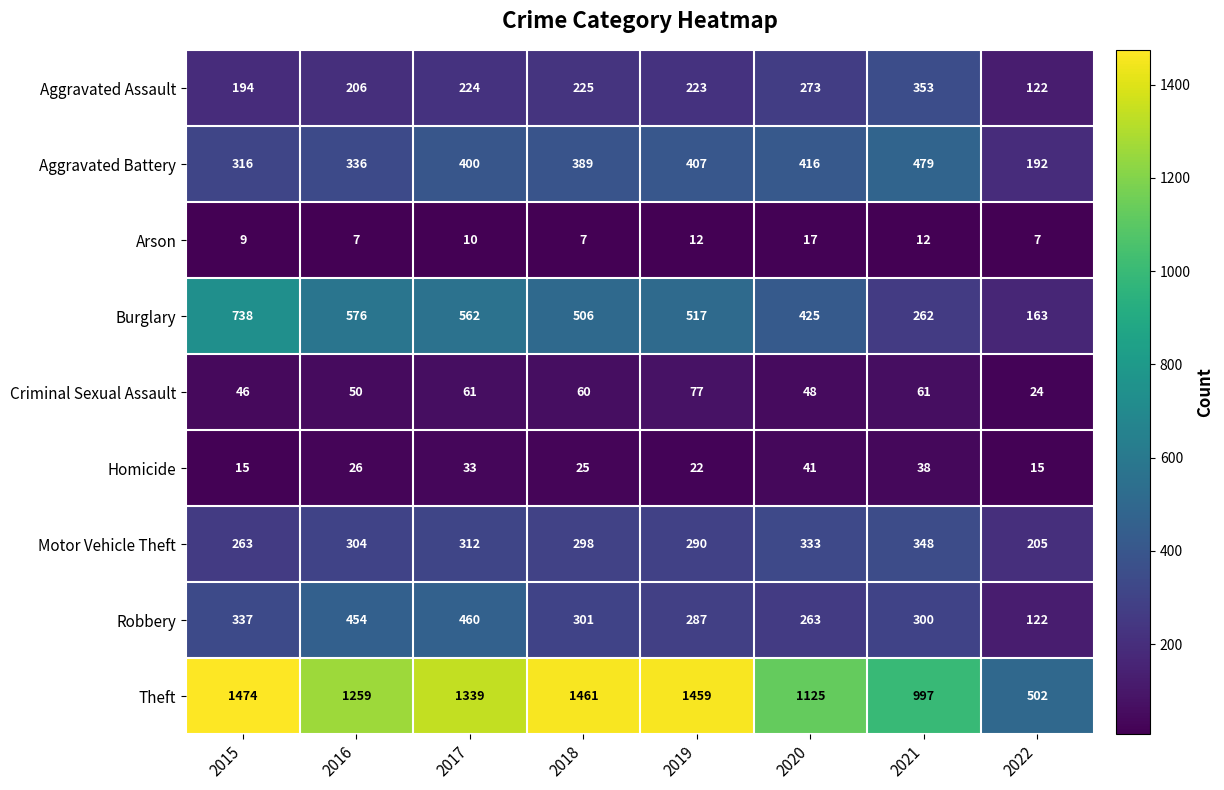

Is it true that Theft equals 1474 at 2015?

True